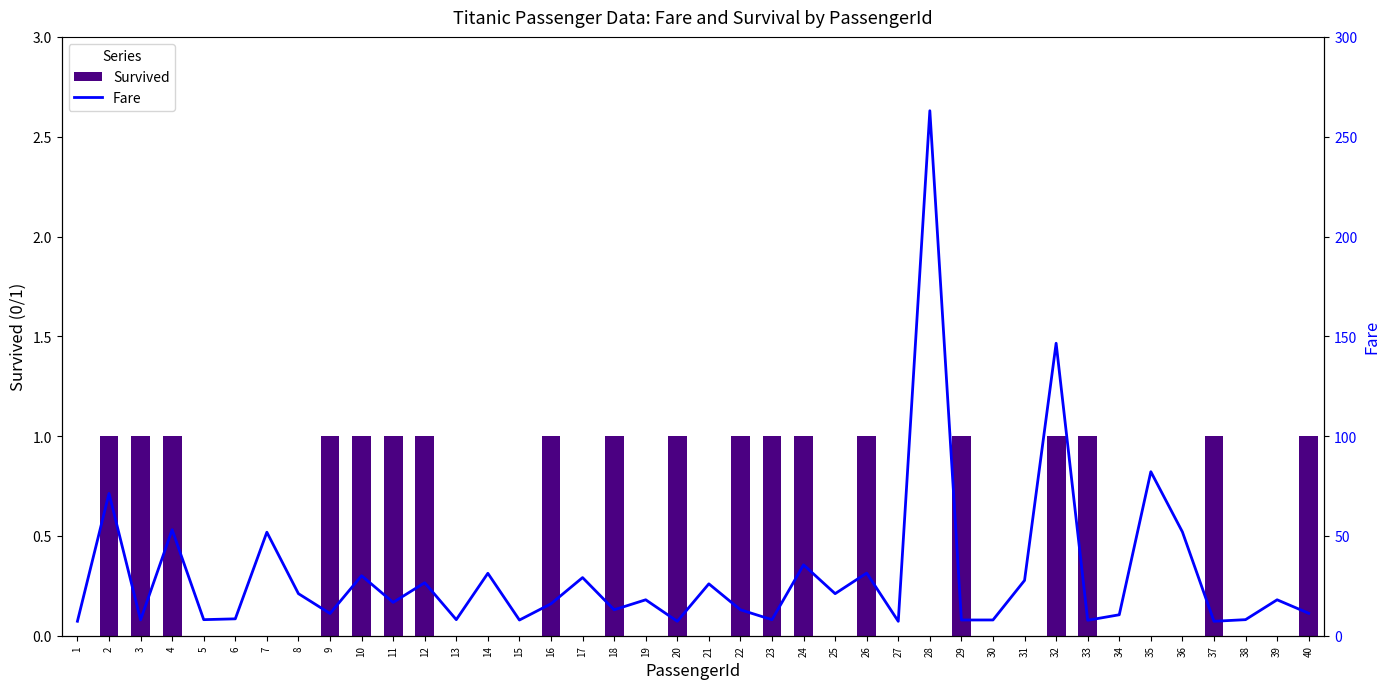

Are the bars grouped side by side (vs. stacked)?

Yes